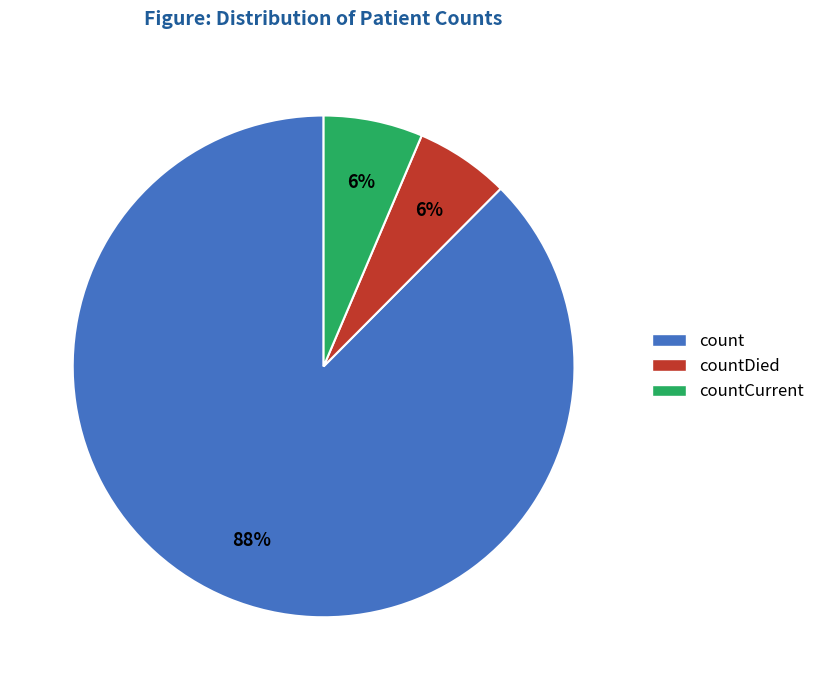

Count the number of slices in the pie.

3